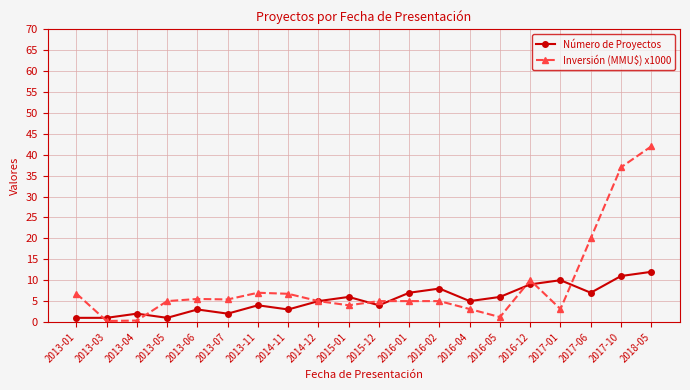

What is the difference between the maximum and second lowest values in the Número de Proyectos series?

11.0